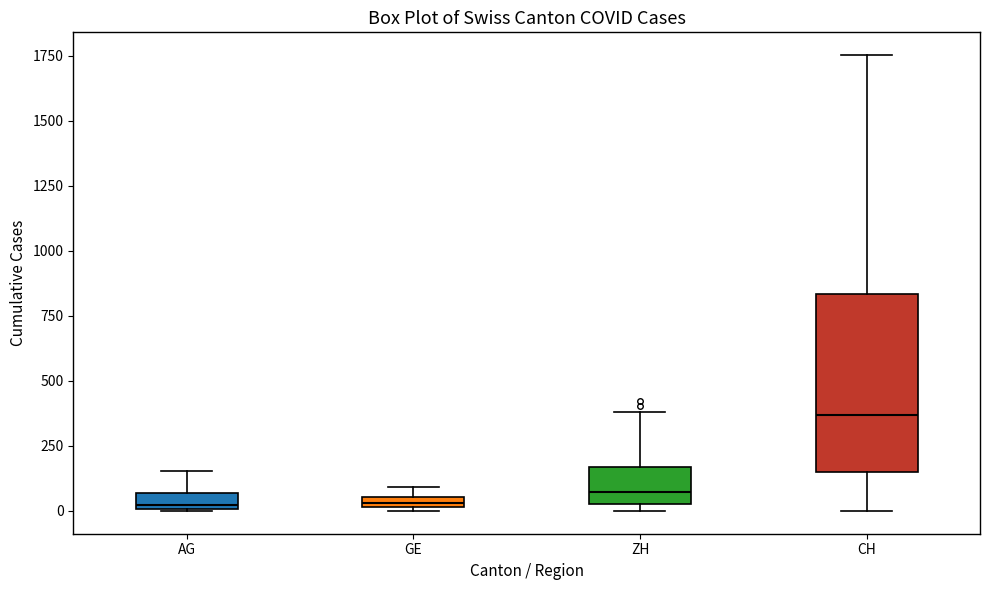

Which box is the tallest, from its lower edge to its upper edge?

CH